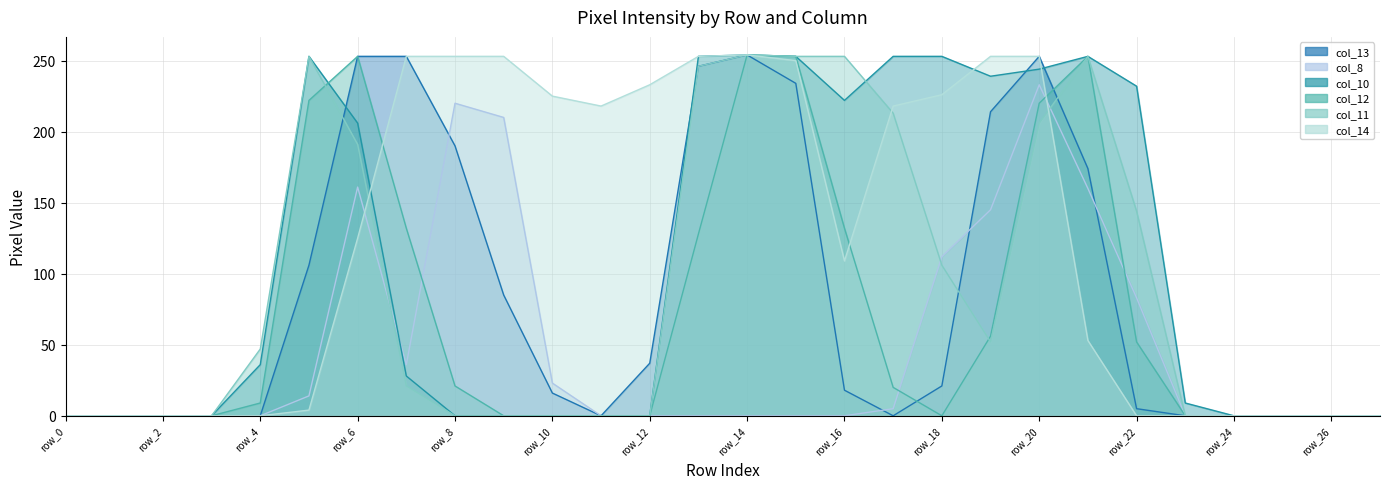

At which category does the chart reach its minimum across all series?

row_0